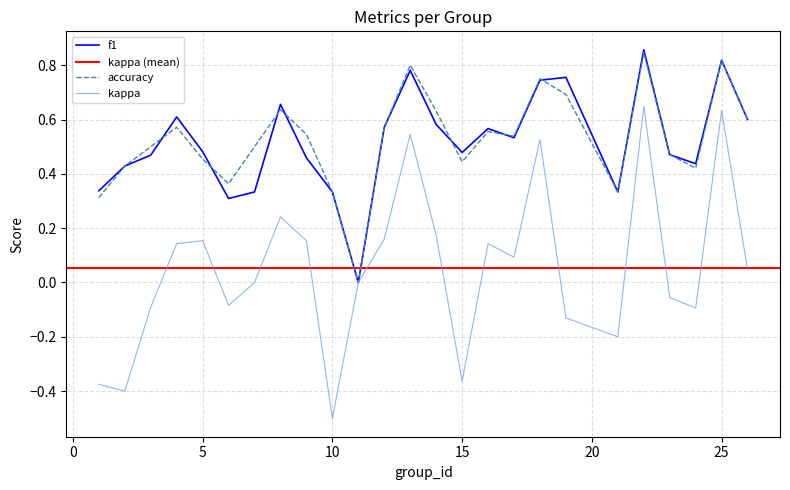

What is the value of the kappa point at the 8th from the left?

0.2